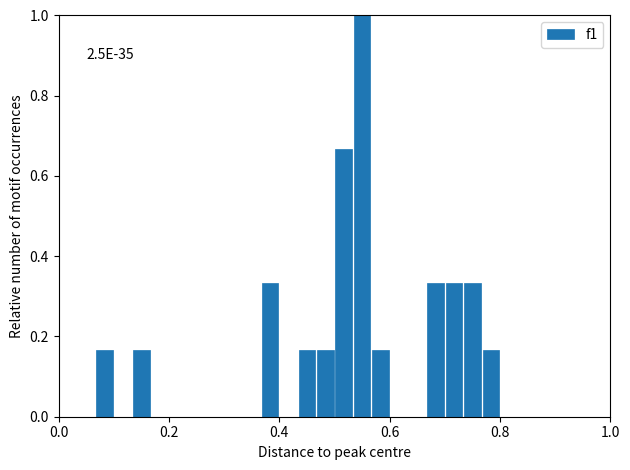

Read against the x-axis, roughly where is the centre of the tallest bar?

0.56